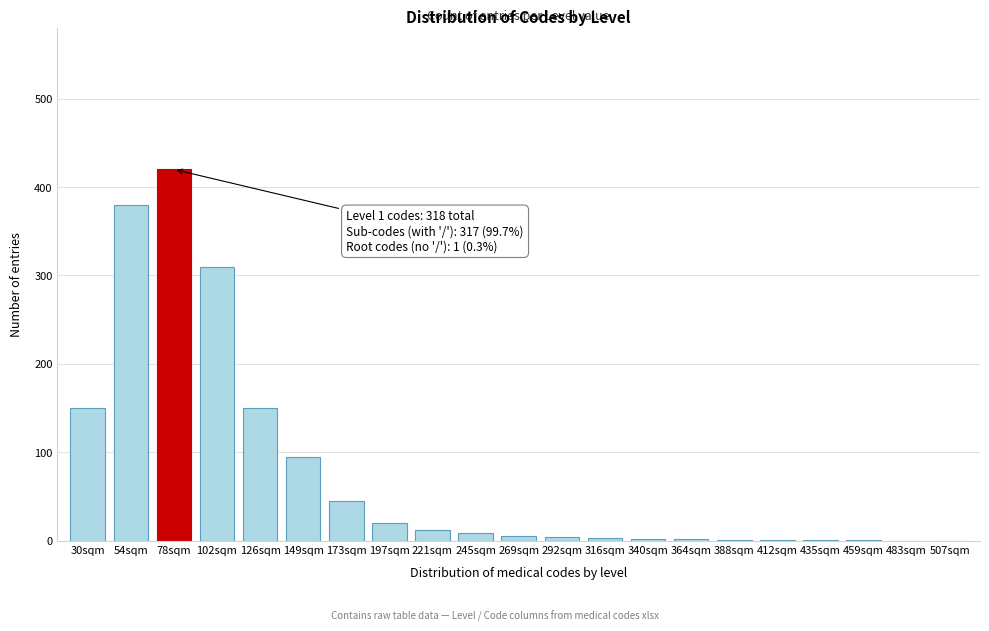

The chart shows a value of 1 at 435sqm. True or false?

True